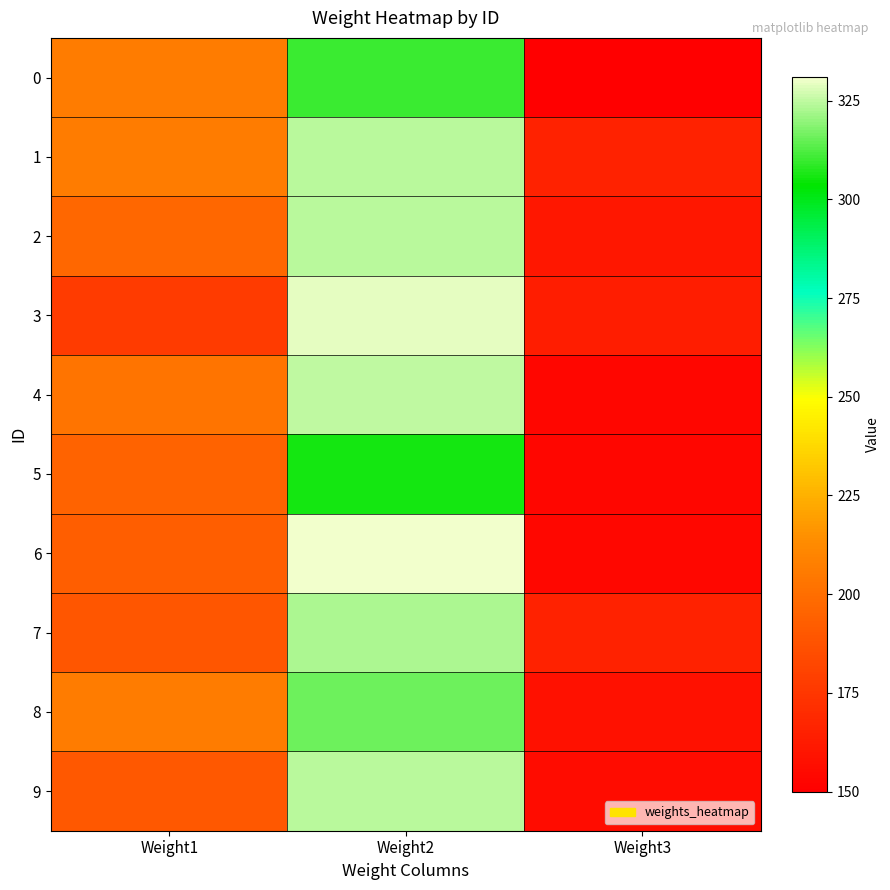

What is the total value across all series at Weight1?

1962